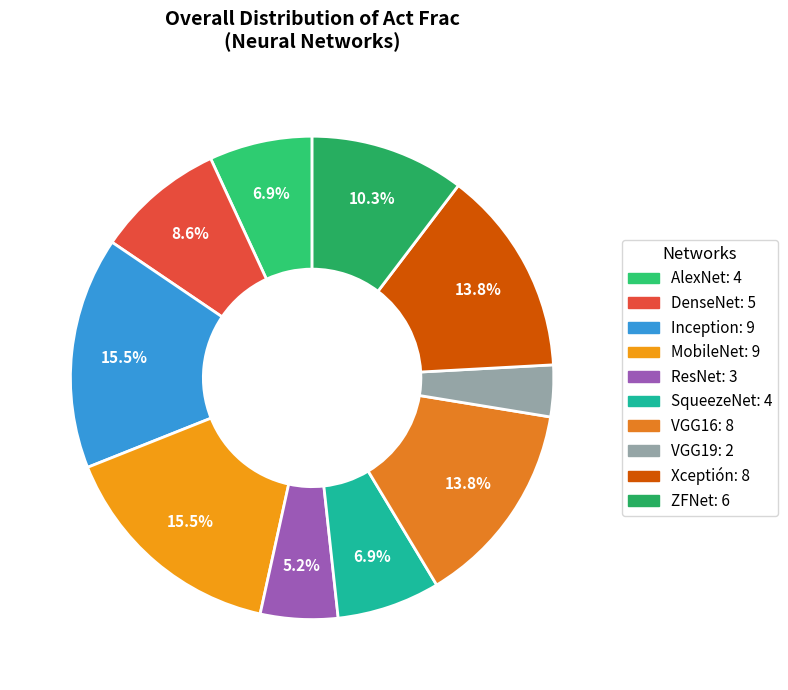

What is the total percentage of MobileNet and VGG16?

29.3%